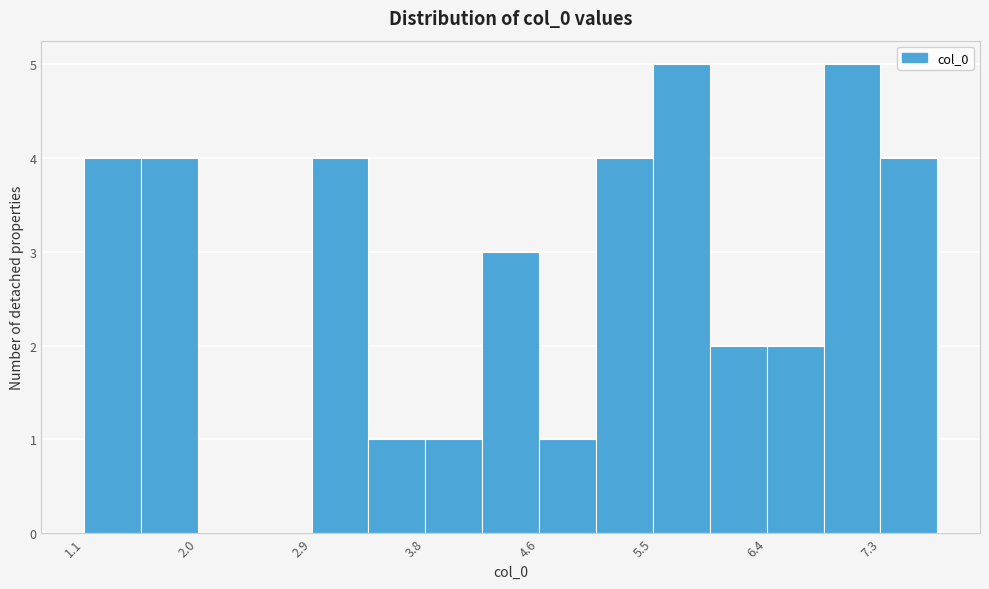

Reading left to right, transcribe this chart: for each bar, give the range it covers on the x-axis and its height. Neither the bar edges nor the heights are printed on the chart, so give them approximately, as read against the axes.

1.1 to 1.6: 4
1.6 to 2.0: 4
2.0 to 2.4: 0
2.4 to 2.9: 0
2.9 to 3.3: 4
3.3 to 3.8: 1
3.8 to 4.2: 1
4.2 to 4.6: 3
4.6 to 5.1: 1
5.1 to 5.5: 4
5.5 to 6.0: 5
6.0 to 6.4: 2
6.4 to 6.8: 2
6.8 to 7.3: 5
7.3 to 7.7: 4